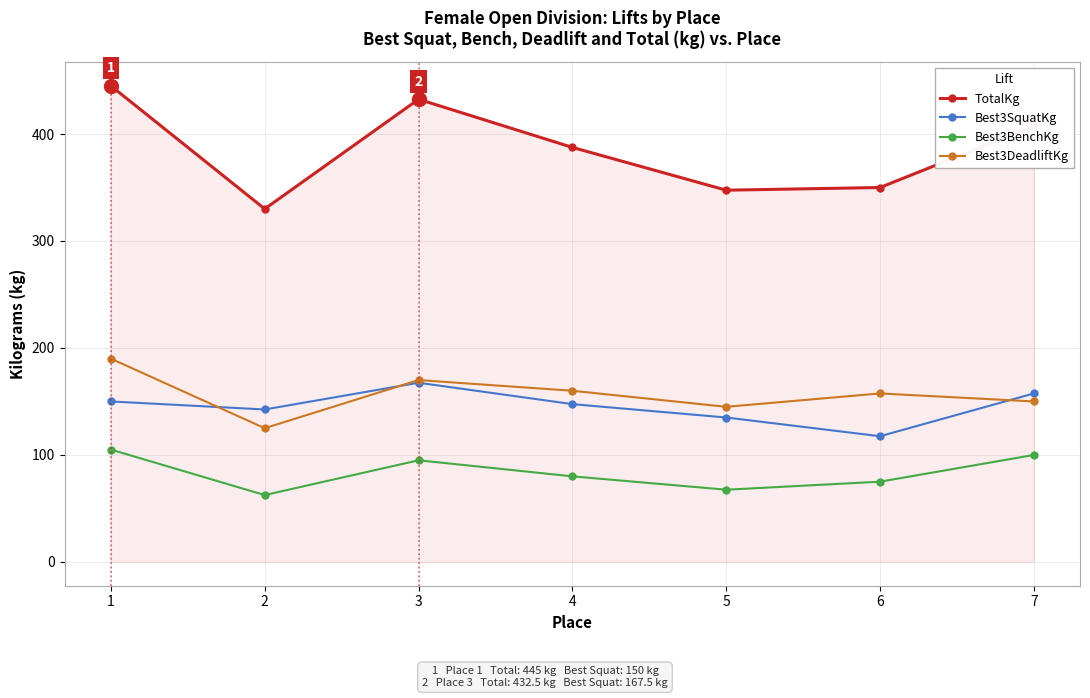

At 1, list the series in order from largest to smallest.

TotalKg, Best3DeadliftKg, Best3SquatKg, Best3BenchKg